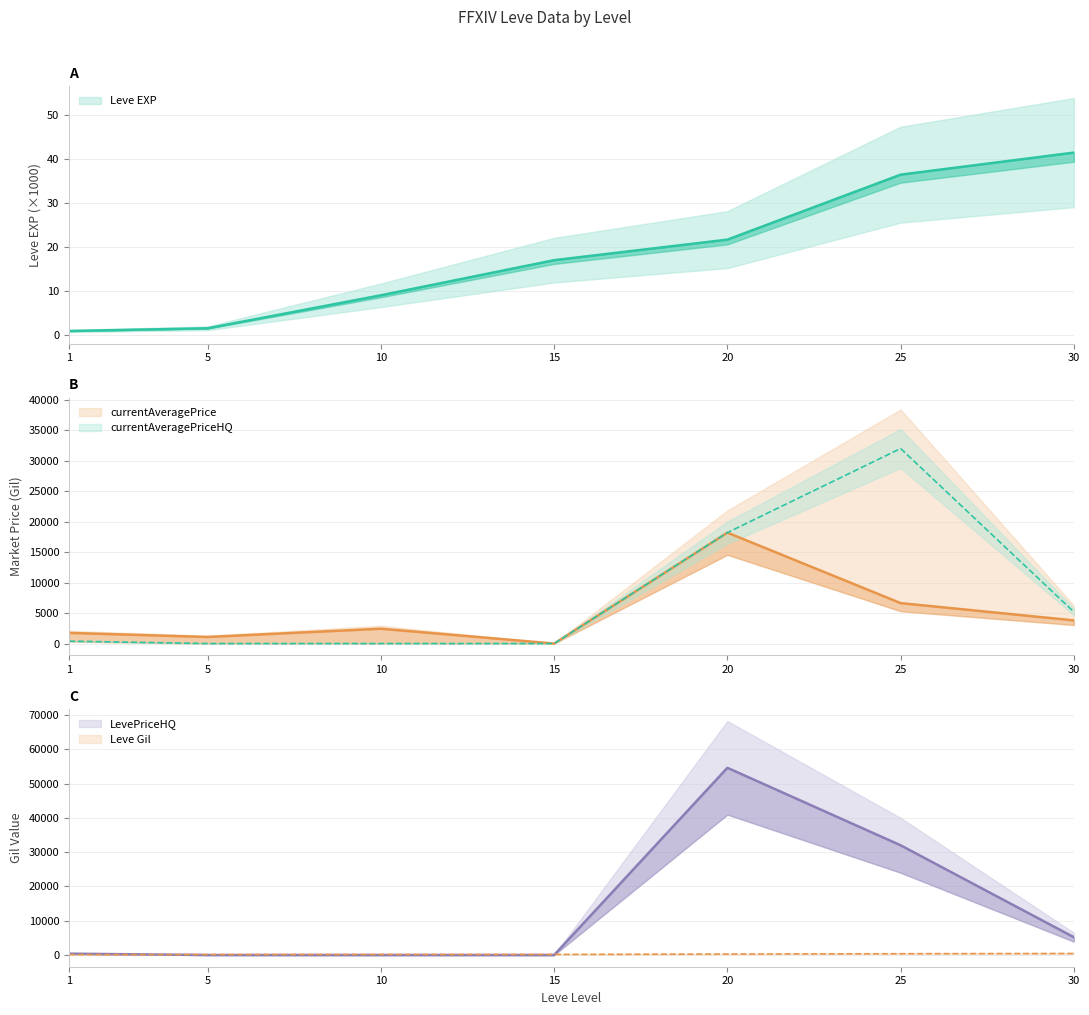

Which series has the largest range (max minus min)?

LevePriceHQ